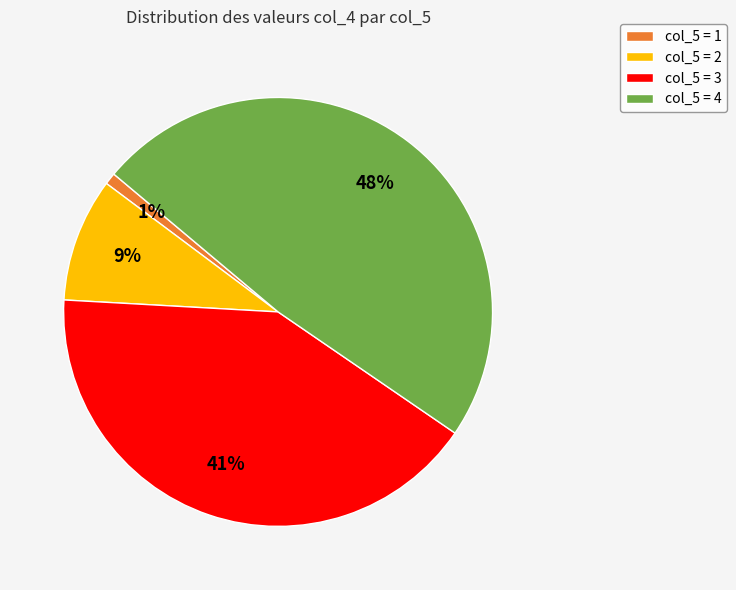

How many segments does this pie chart have?

4